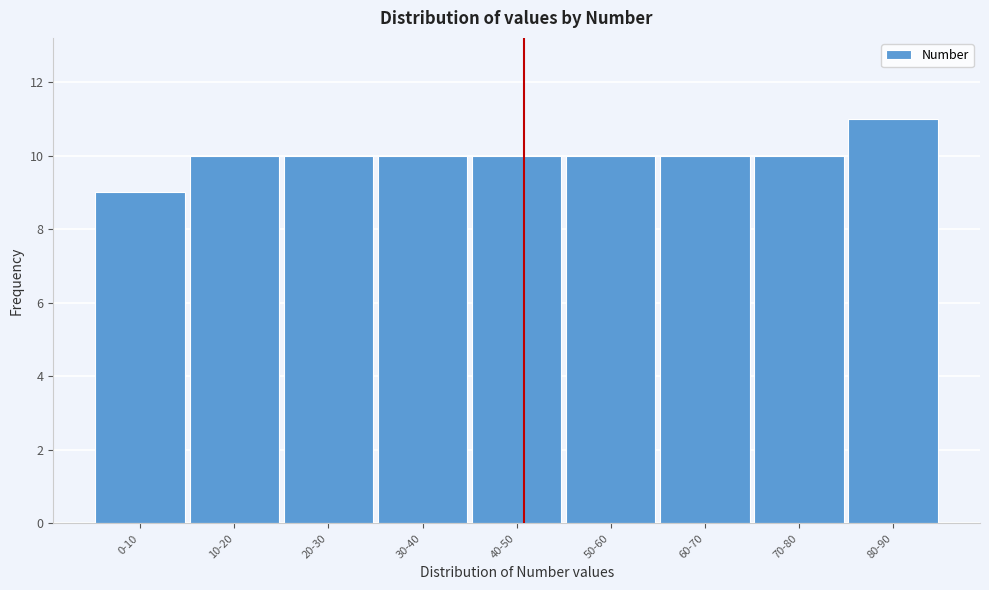

Reading right to left, extract all data points from this chart.

11	10	10	10	10	10	10	10	9